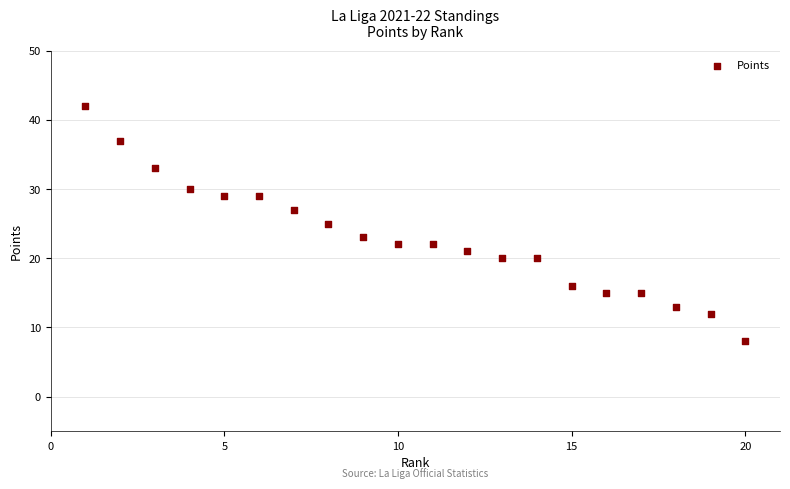

What is the range of X values (max minus min)?

19